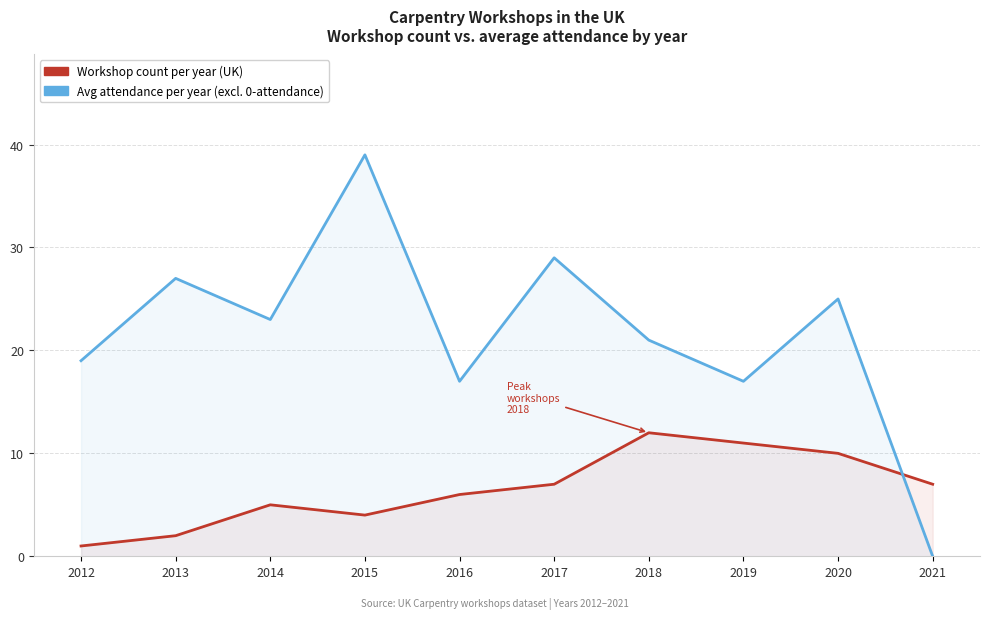

Reading left to right, transcribe all the data shown in this chart.

Workshop count per year (UK): 1	2	5	4	6	7	12	11	10	7
Avg attendance per year (excl. 0-attendance events): 19	27	23	39	17	29	21	17	25	0